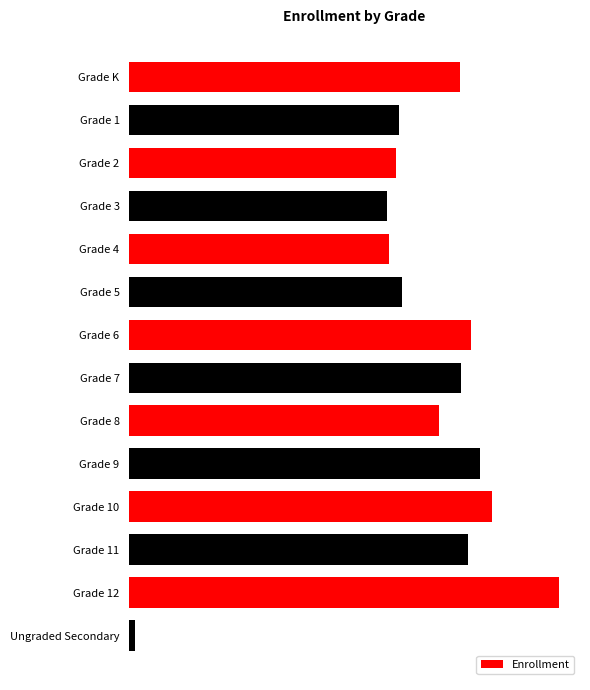

What is the greatest value displayed?

7848